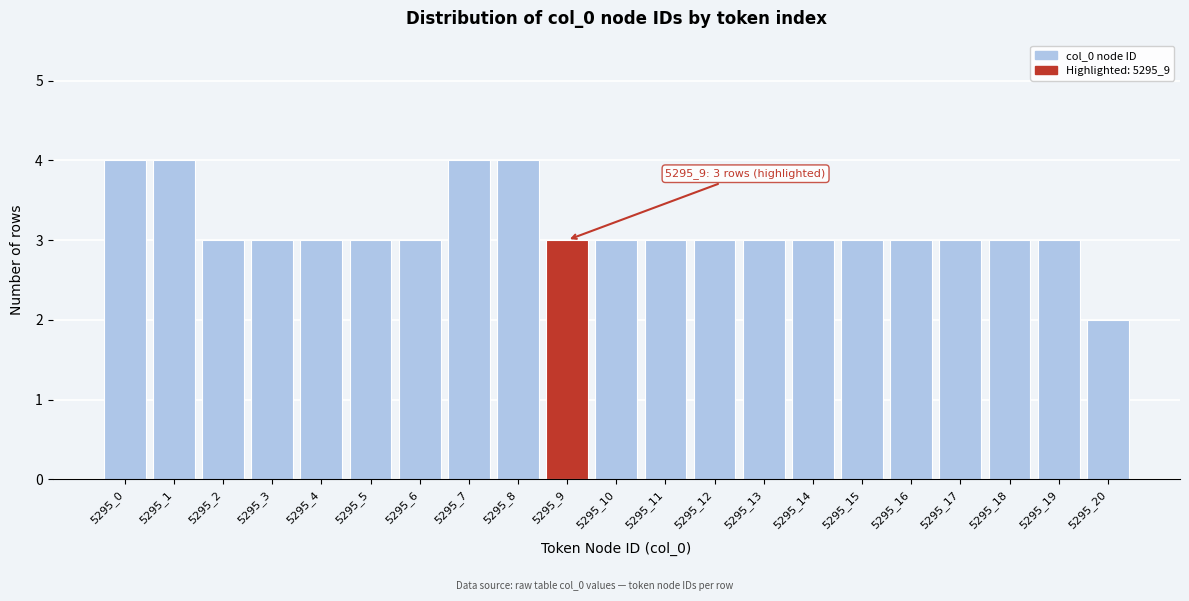

Reading left to right, list all the values displayed in this chart.

5295_0=4	5295_1=4	5295_2=3	5295_3=3	5295_4=3	5295_5=3	5295_6=3	5295_7=4	5295_8=4	5295_9=3	5295_10=3	5295_11=3	5295_12=3	5295_13=3	5295_14=3	5295_15=3	5295_16=3	5295_17=3	5295_18=3	5295_19=3	5295_20=2